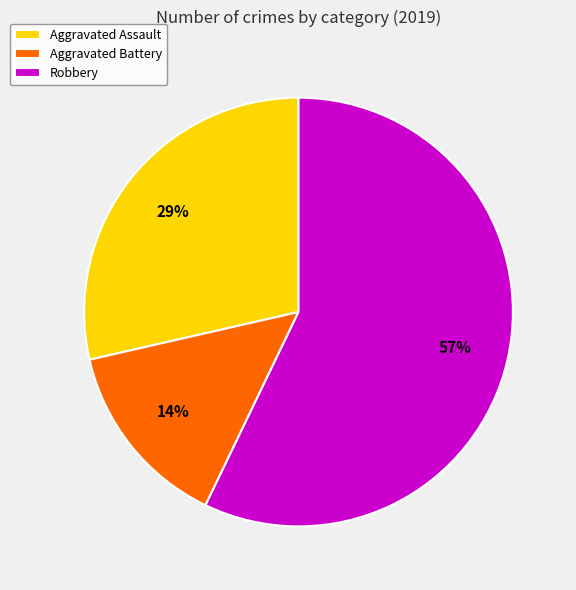

To the nearest percent, what is the average slice percentage?

33%